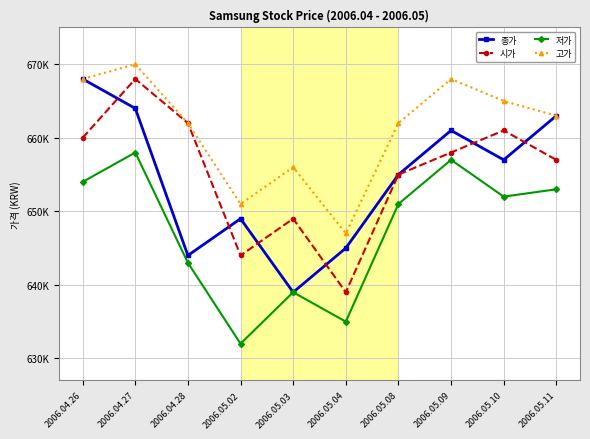

Which series changed the most between 2006.05.02 and 2006.05.08?

저가